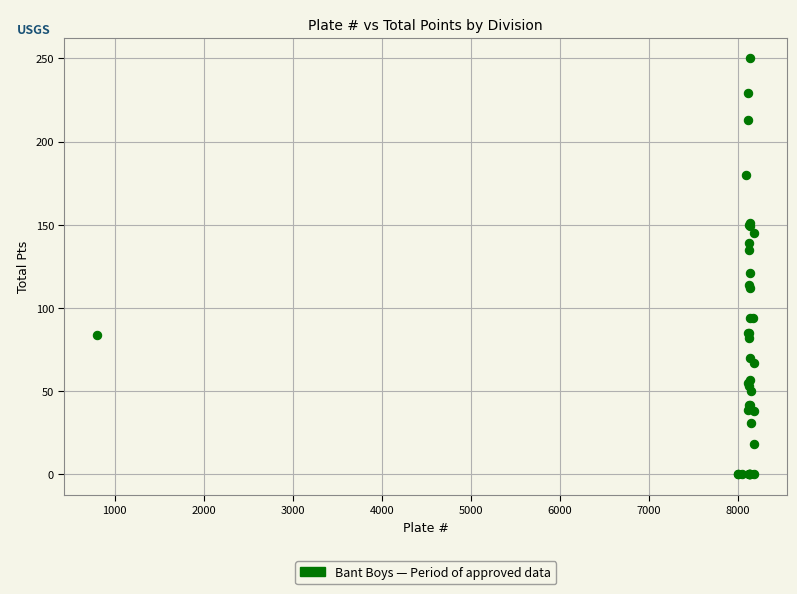

What Y value in the scatter plot is closest to 125?

121